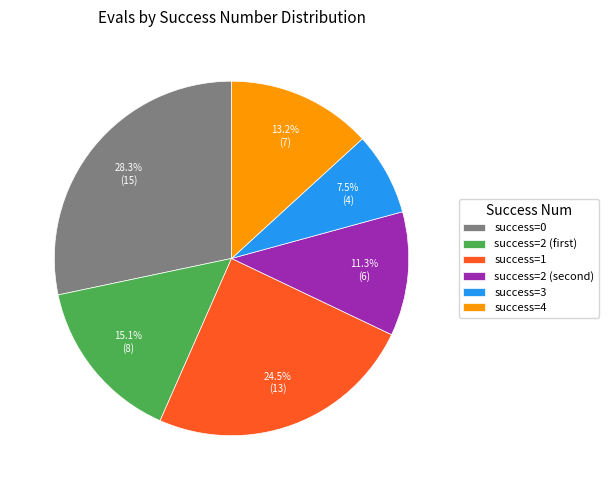

Is success=0 the majority of the pie?

No